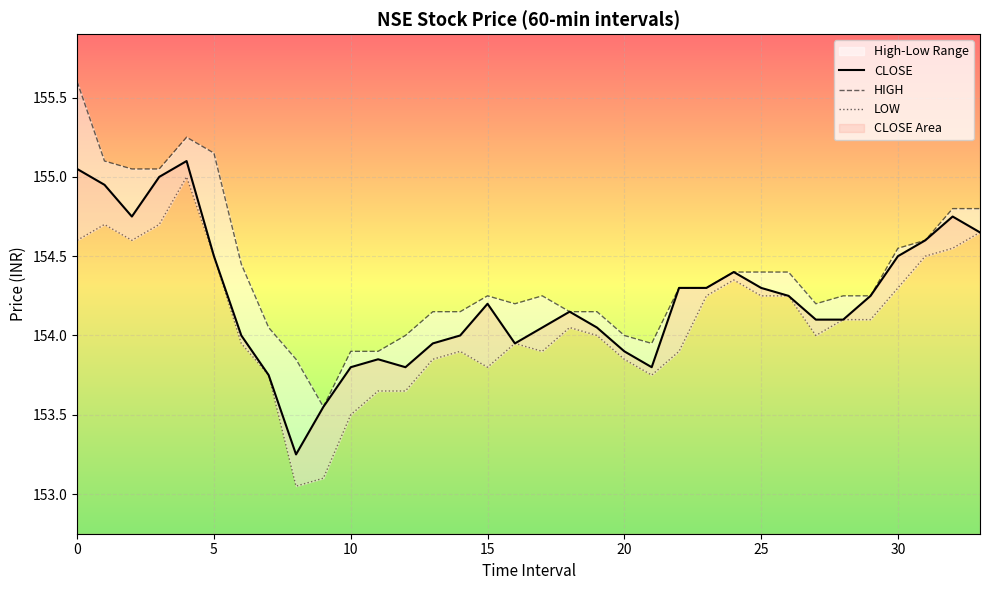

Which series has the widest spread of values?

HIGH